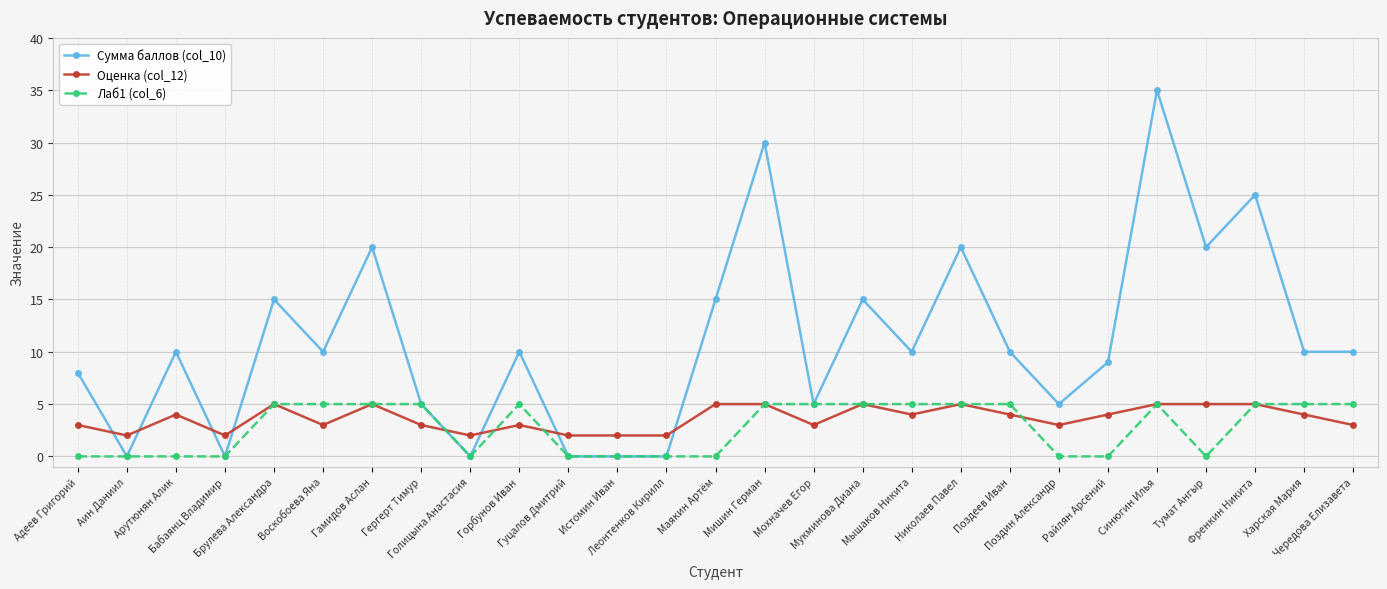

How many Лаб1 (col_6) values are between 0 and 5?

27